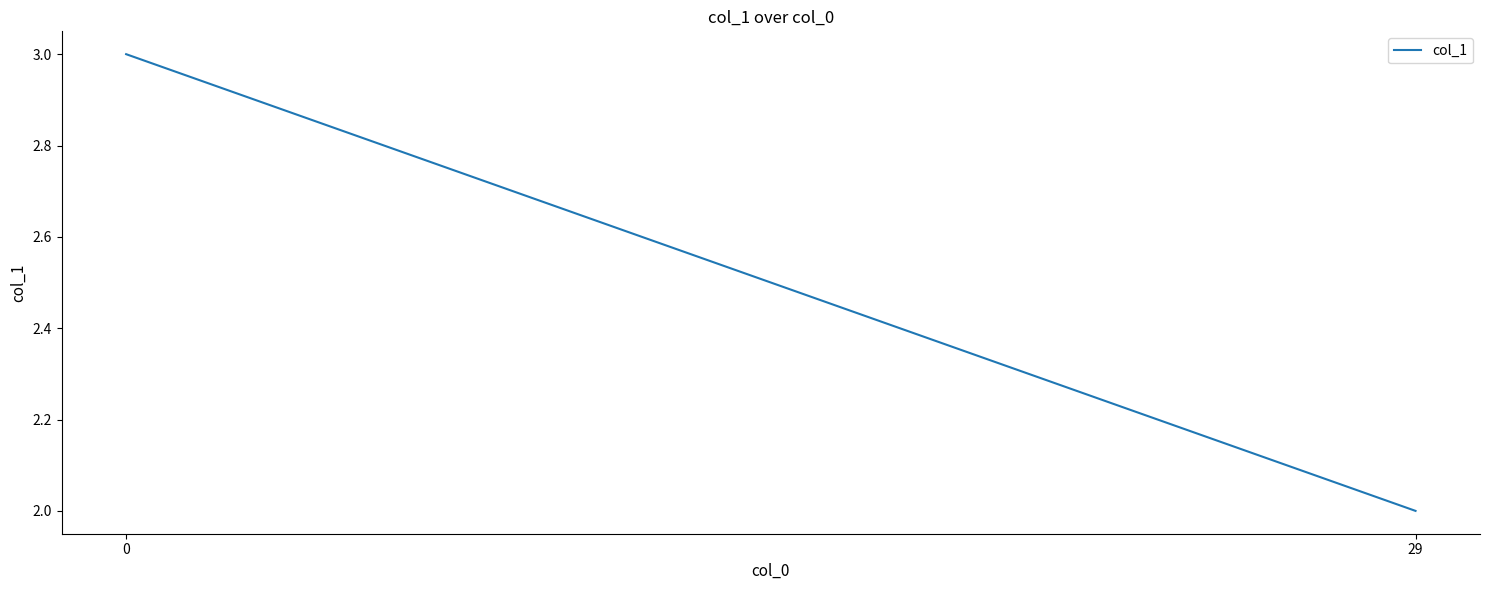

What is the difference between the maximum and minimum values?

1